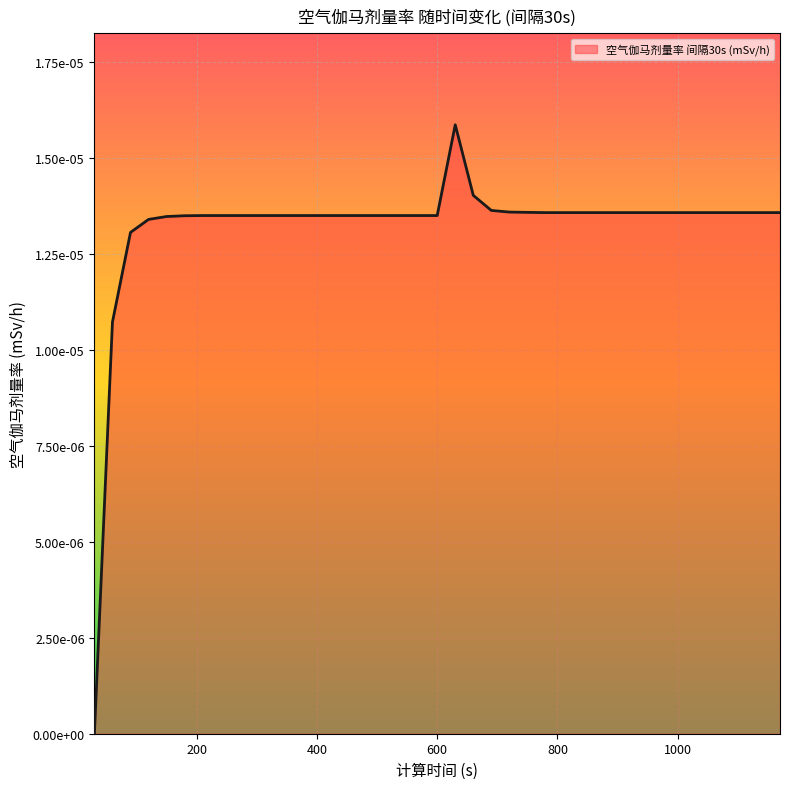

Does the chart display data point markers on the line(s)?

No